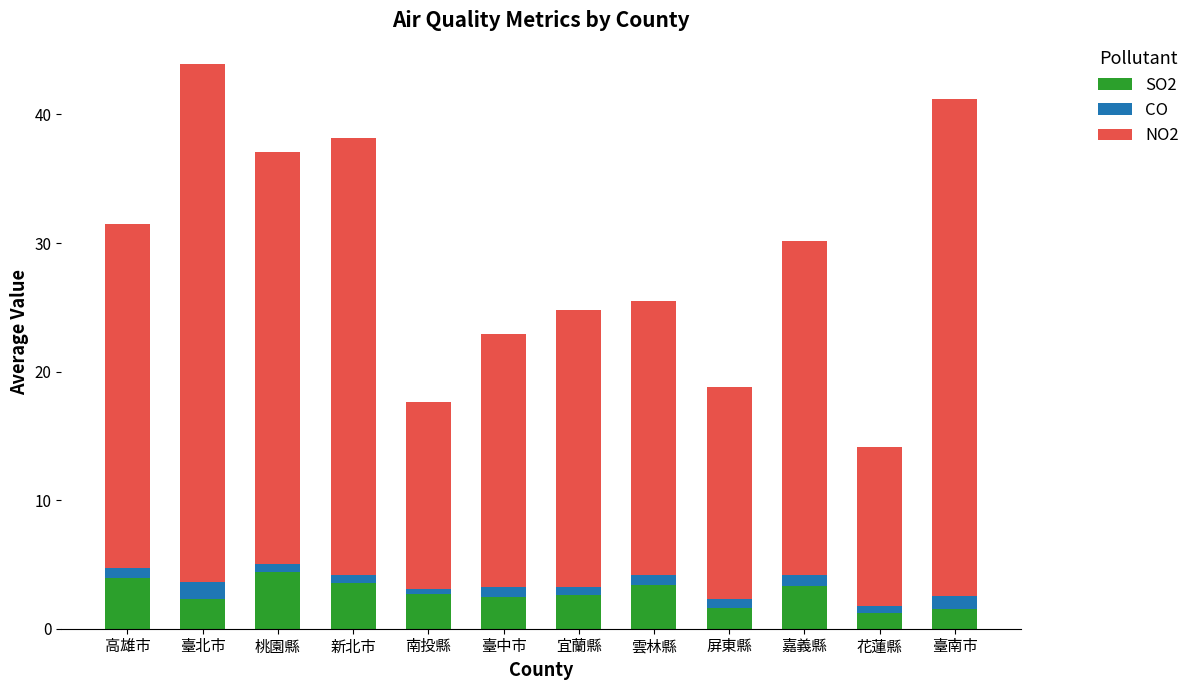

What is the highest value of the SO2 series?

4.5